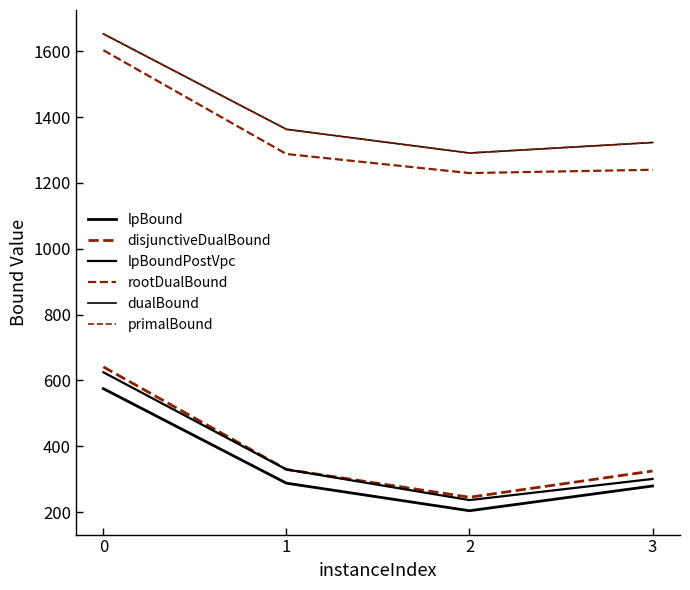

Where is dualBound nearest to the value 1471?

1